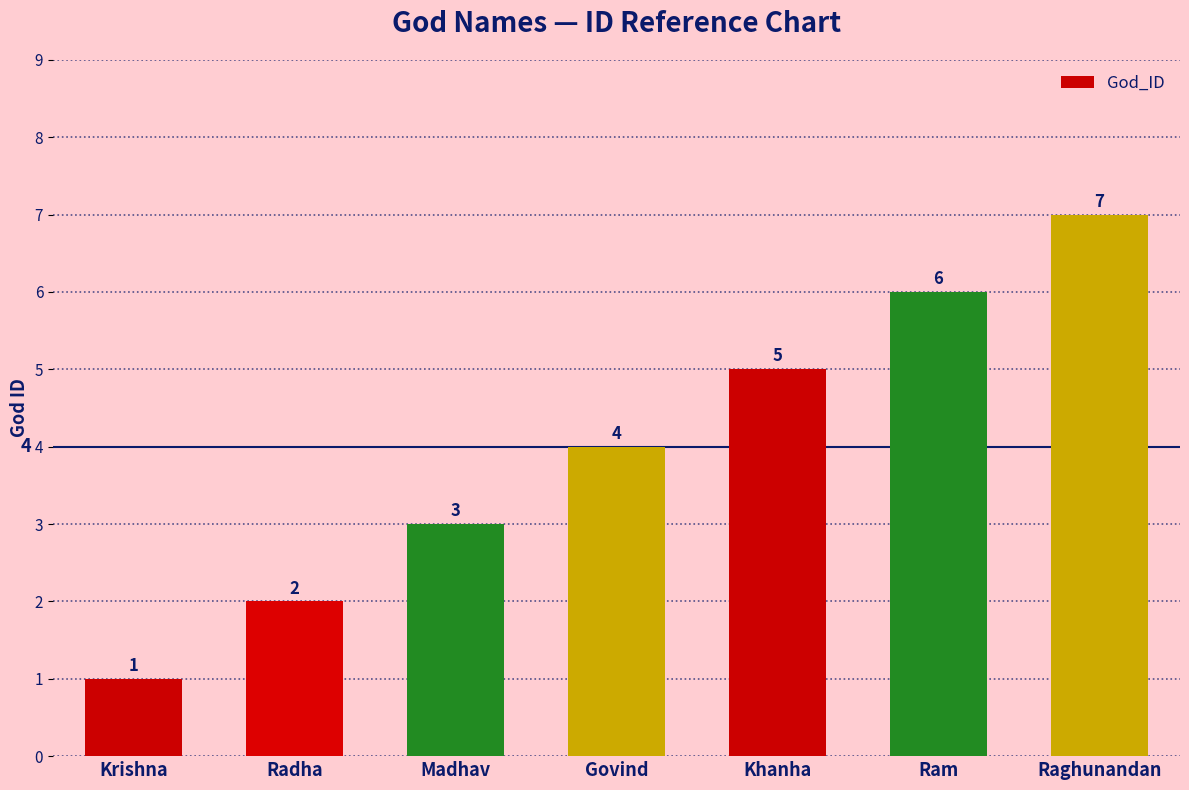

Where is the data nearest to the value 4?

Govind